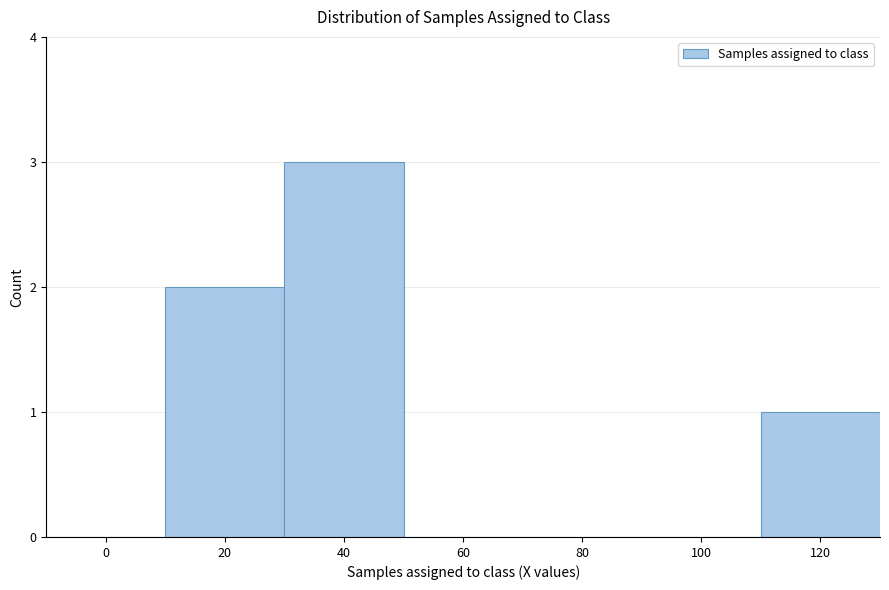

Reading right to left, list all the values displayed in this chart.

120=1	100=0	80=0	60=0	40=3	20=2	0=0